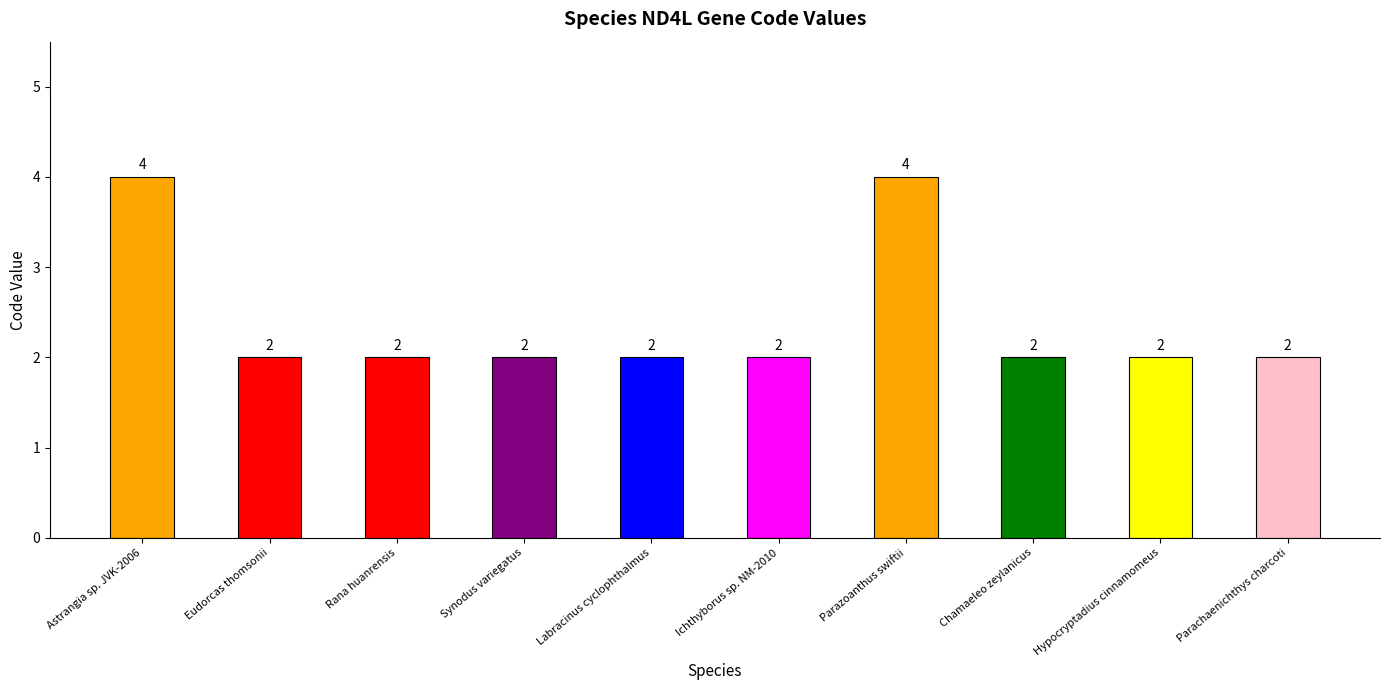

What is the approximate value at Parazoanthus swiftii?

4